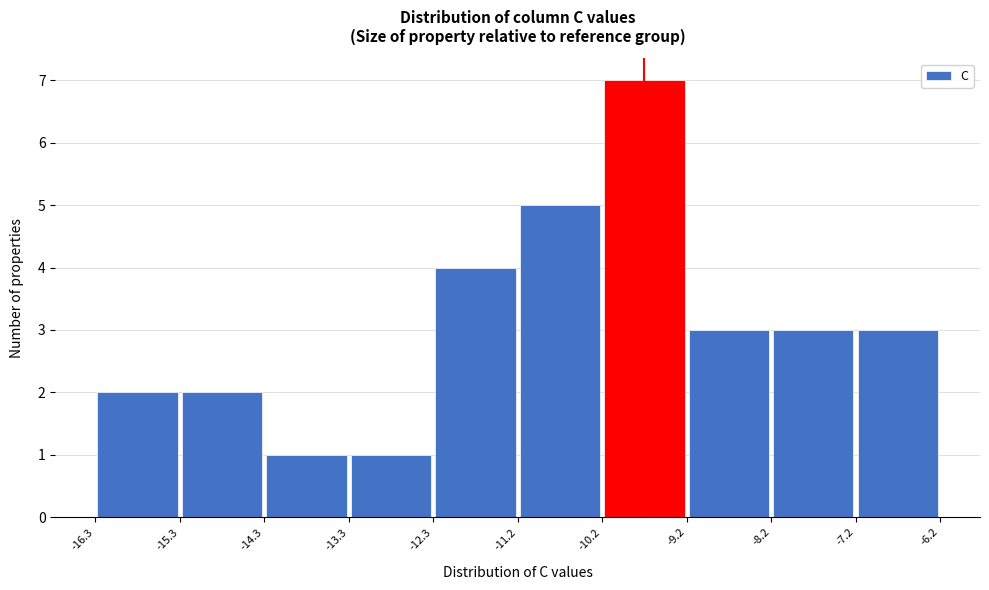

Over which range of the x-axis is the bar tallest?

-10.2 to -9.2